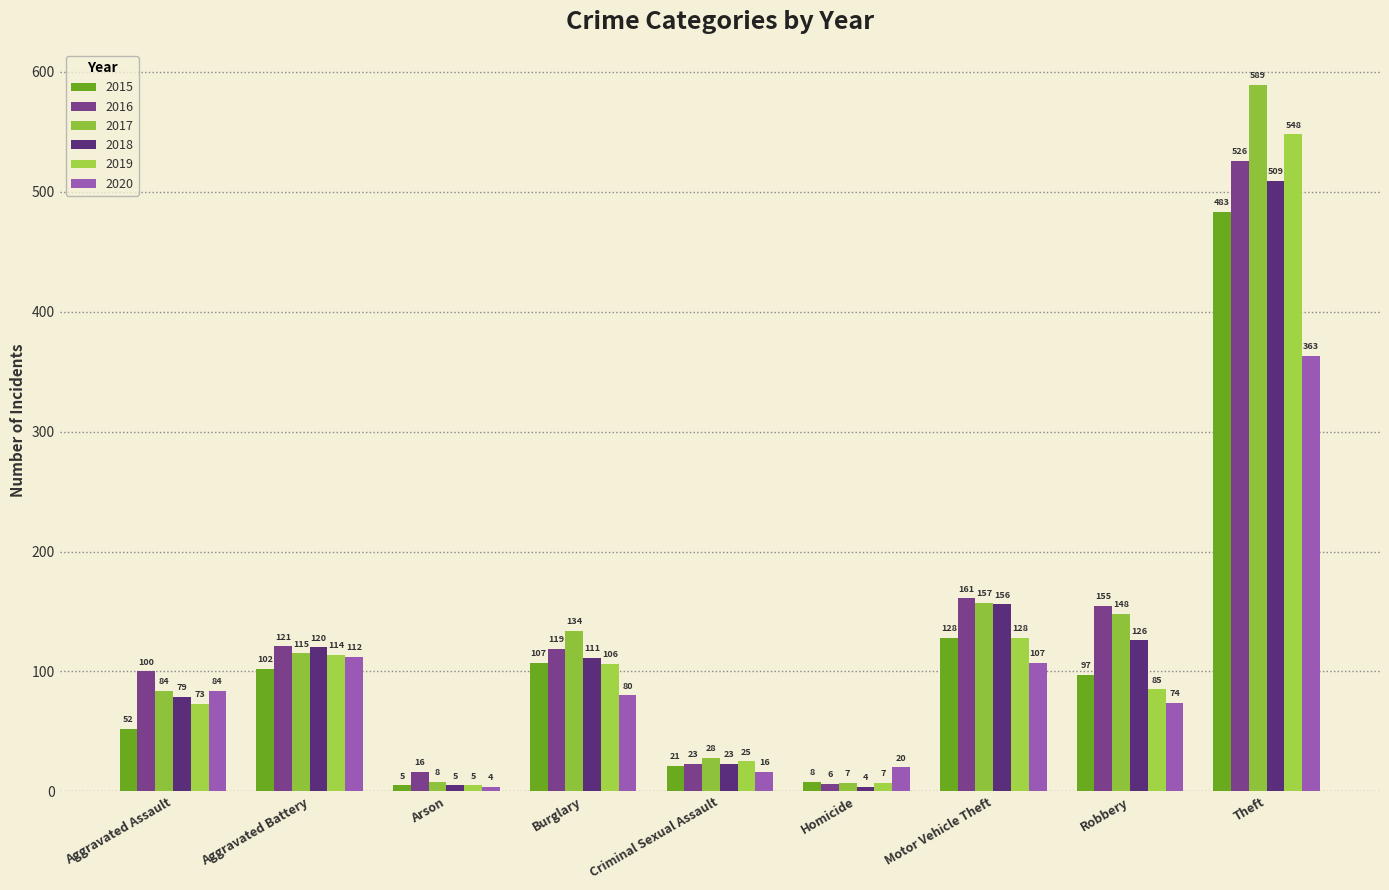

At how many categories does at least one series exceed 101?

5